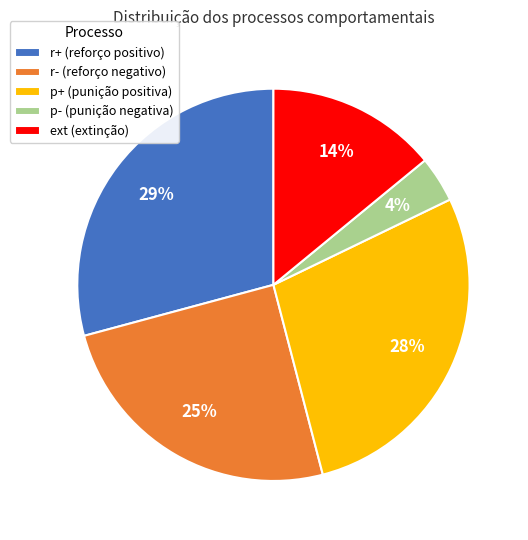

Is the sum of r- (reforço negativo) and ext (extinção) greater than half?

No